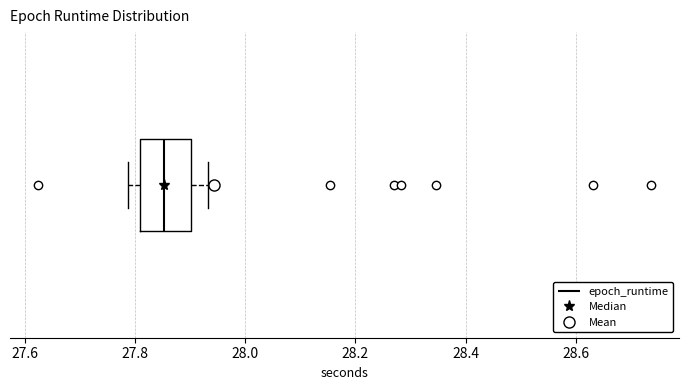

Transcribe this box plot: give where the median line is, the range the box spans, and where the two whiskers end, as read against the x-axis. The values are not printed on the chart, so give them approximately, as read against the axis.

median 27.86, box 27.80 to 27.90, whiskers 27.78 to 27.94